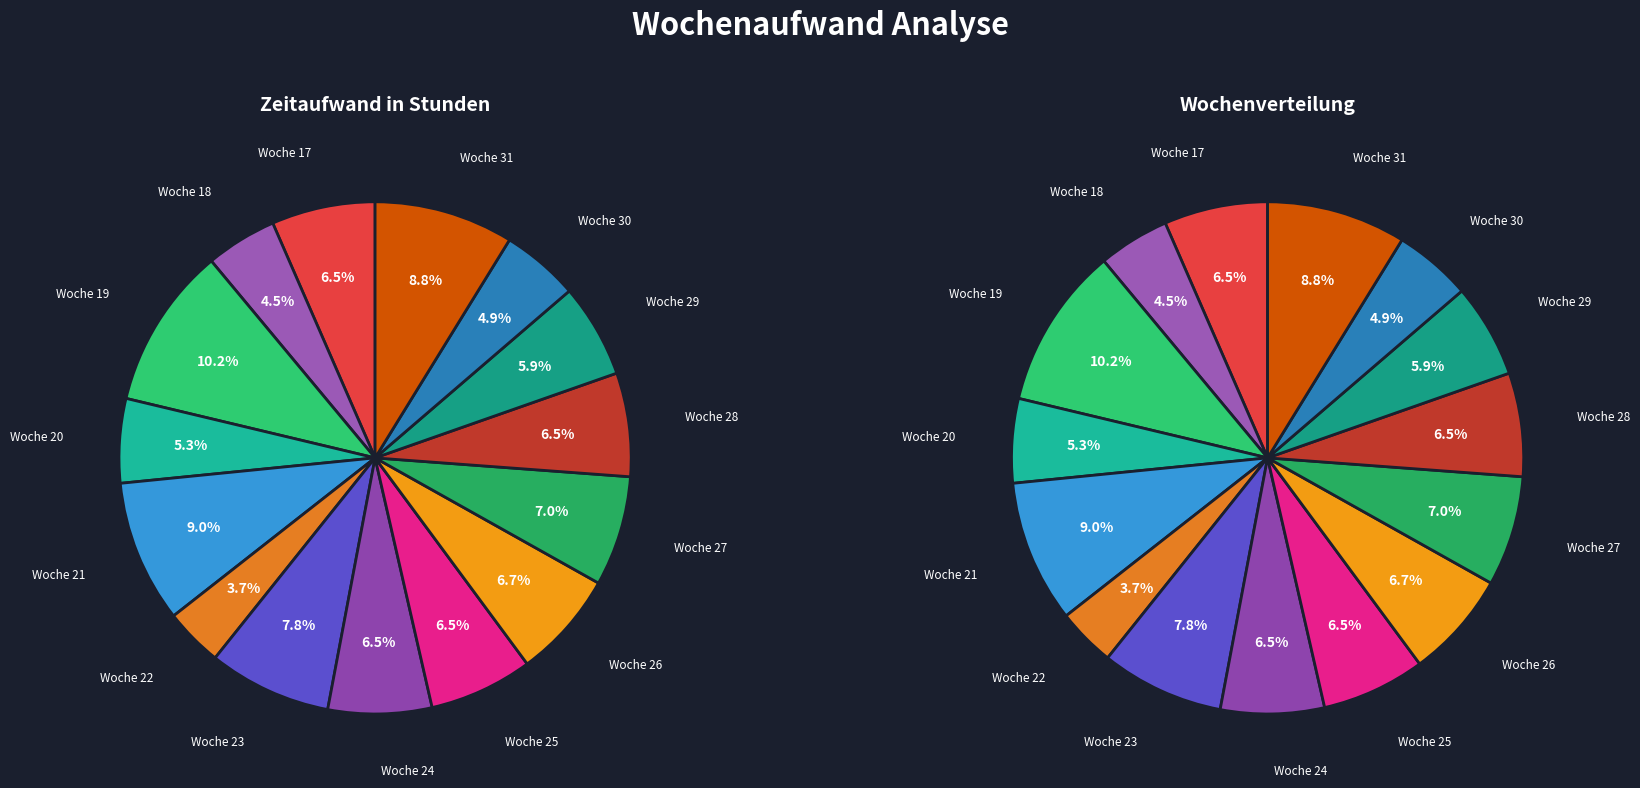

To the nearest percent, what is the difference between the Woche 27 and Woche 21 slice percentages?

2%